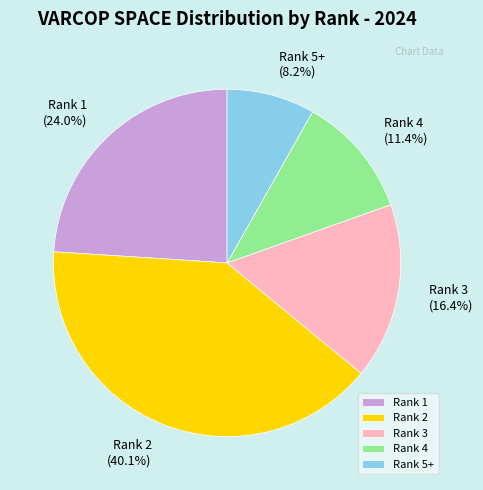

What is the smallest slice in the pie chart?

Rank 5+